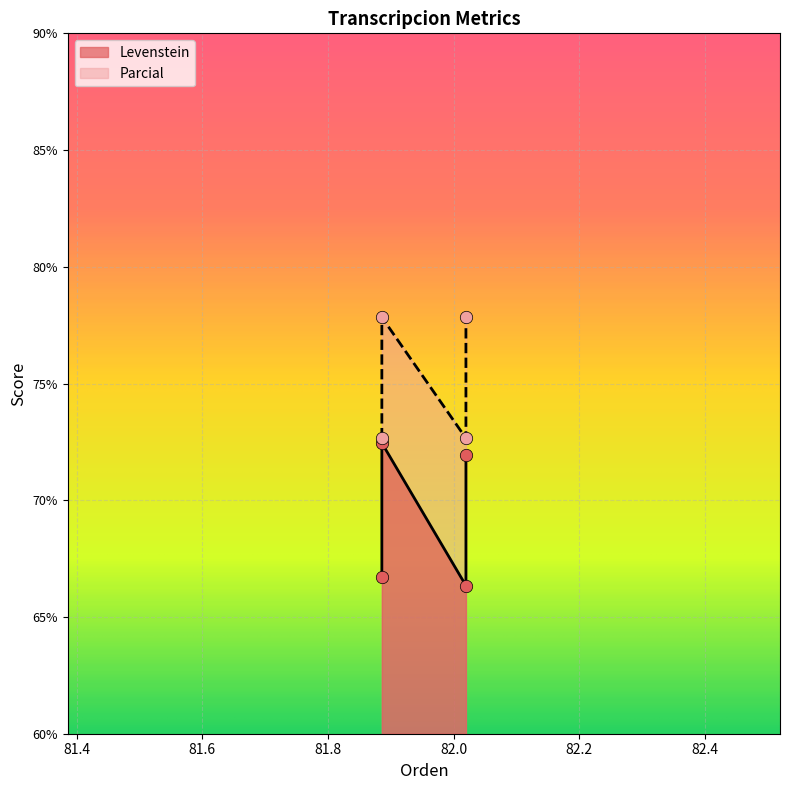

Which series has the largest Y range (max minus min)?

Levenstein